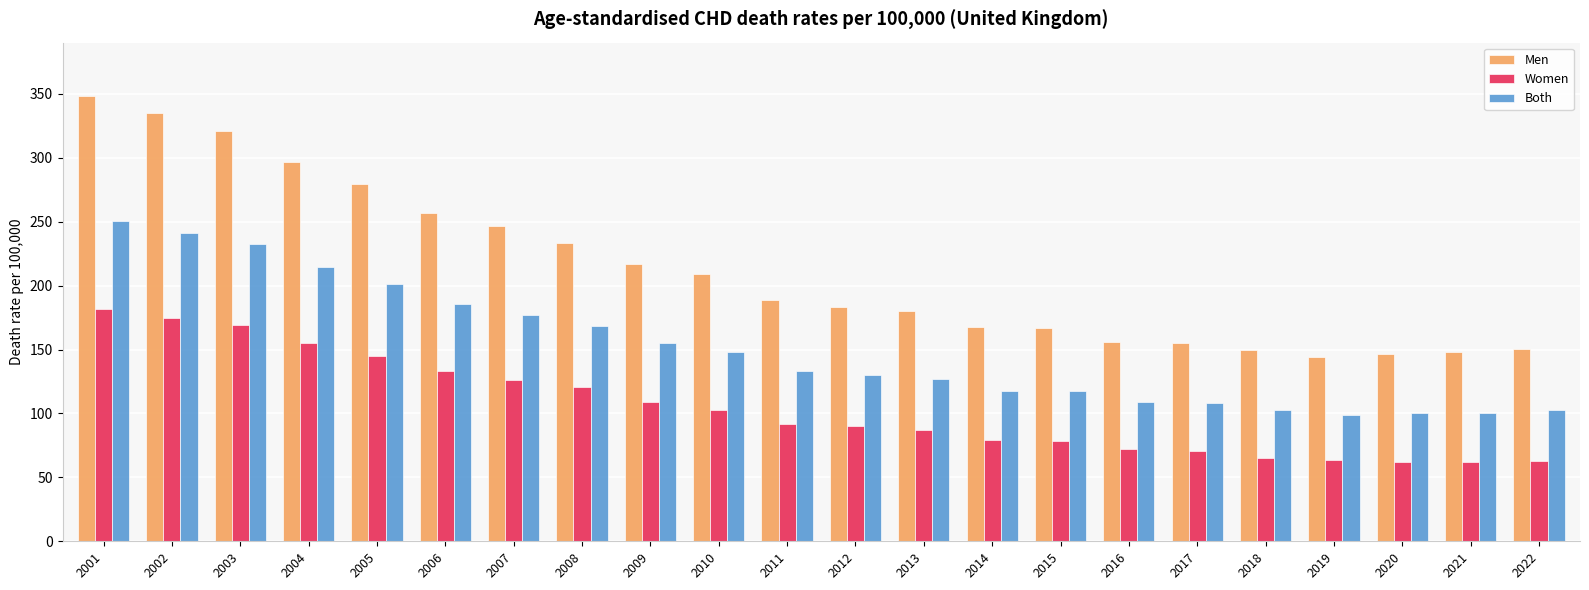

How many data points in Women are less than 91?

11